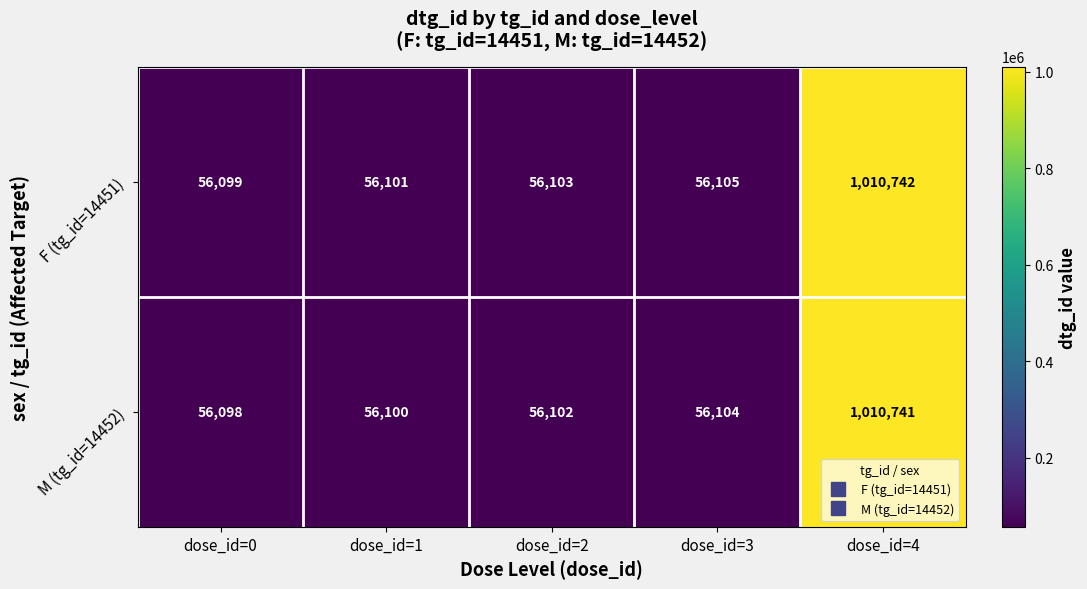

How many data points does each series have?

5